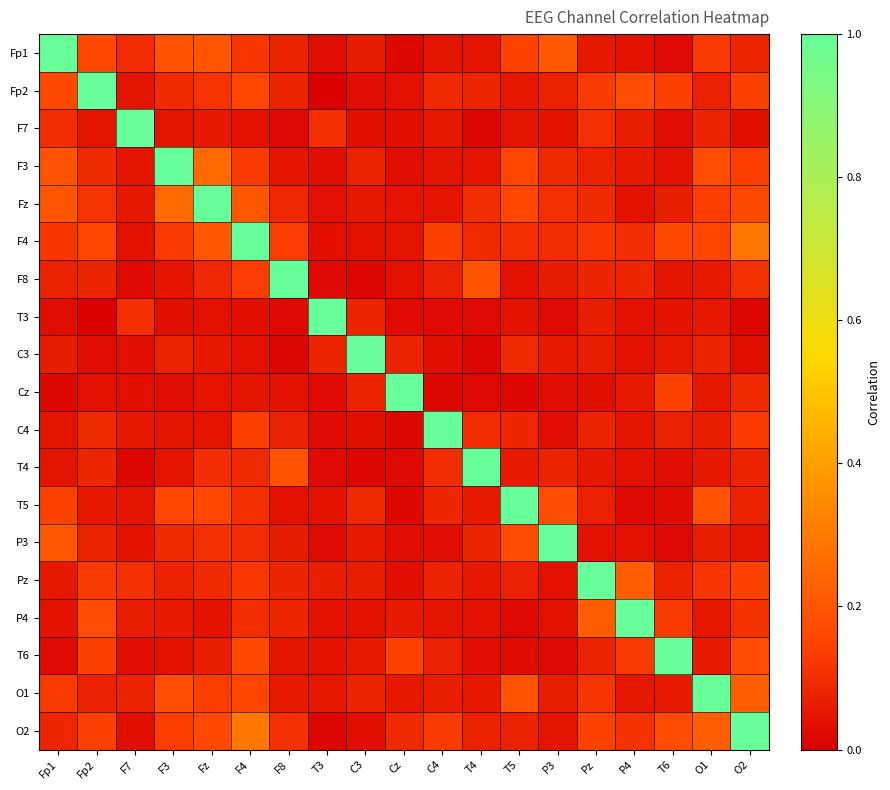

At how many categories does at least one series exceed 0?

19